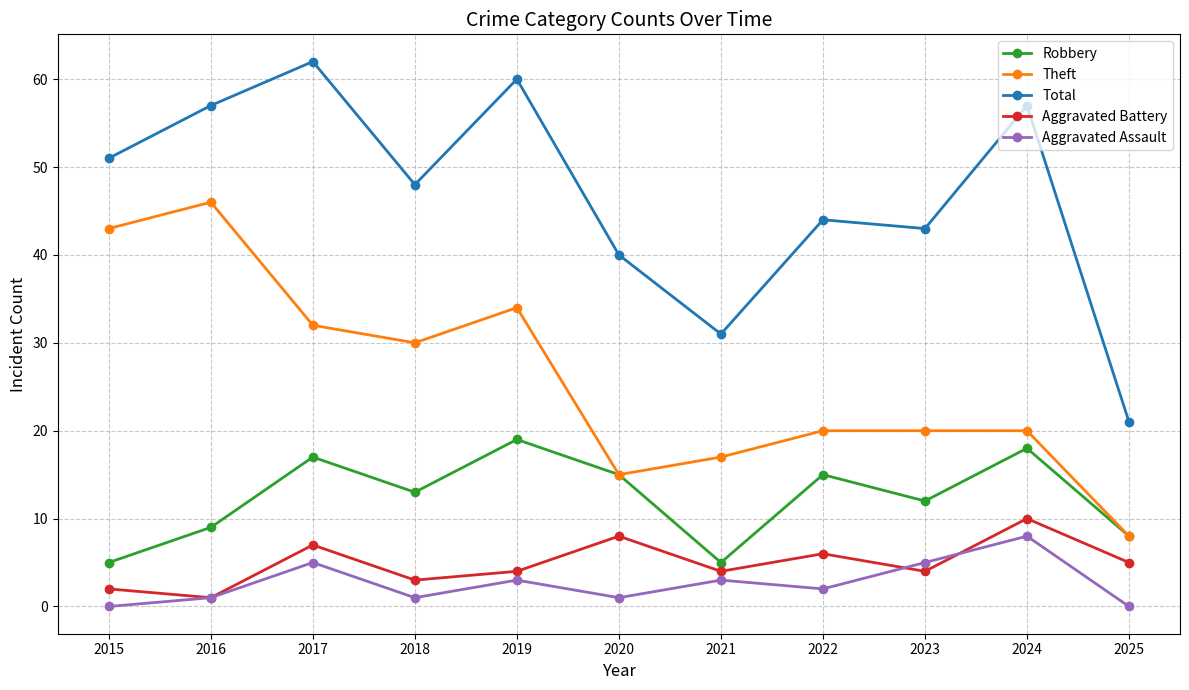

What is the sum of the Theft values at 2021 and 2025?

25